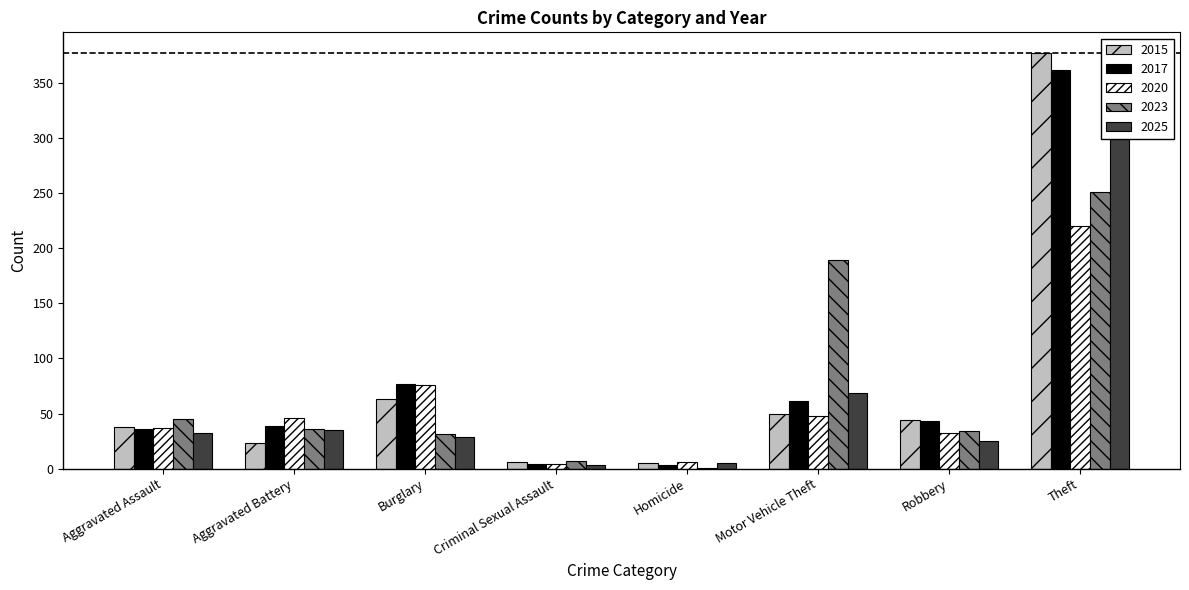

What are all the series names shown in the legend?

2015, 2017, 2020, 2023, 2025